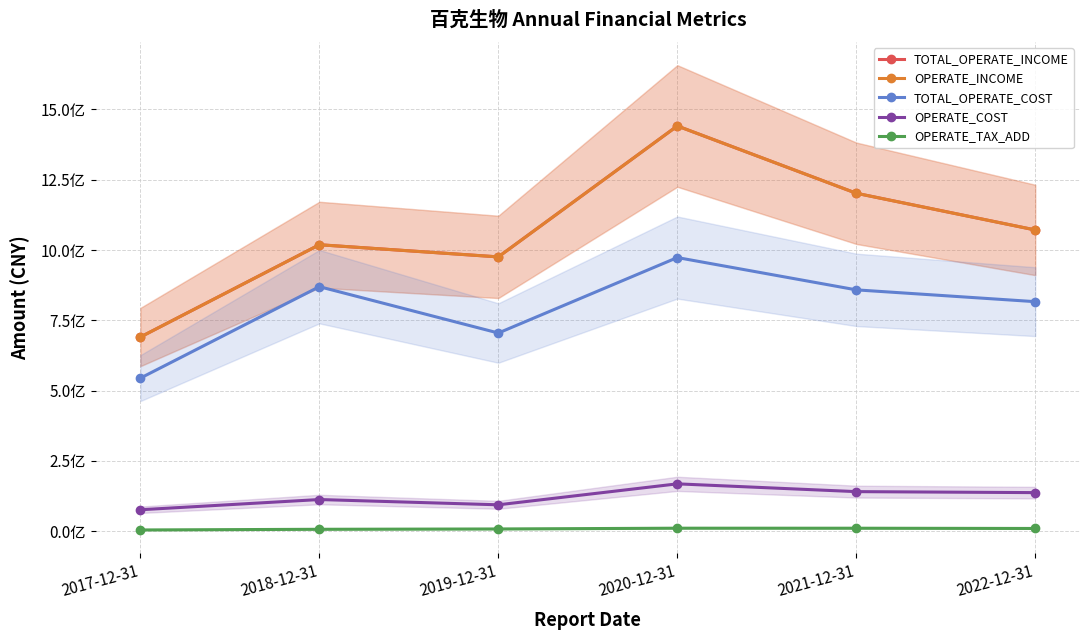

Reading right to left, extract all data points from this chart.

TOTAL_OPERATE_INCOME: 2022-12-31=1071446025.2	2021-12-31=1202026555.3	2020-12-31=1441358098.6	2019-12-31=975667802.1	2018-12-31=1018915690.7	2017-12-31=690617406.9
OPERATE_INCOME: 2022-12-31=1071446025.2	2021-12-31=1202026555.3	2020-12-31=1441358098.6	2019-12-31=975667802.1	2018-12-31=1018915690.7	2017-12-31=690617406.9
TOTAL_OPERATE_COST: 2022-12-31=816436589.5	2021-12-31=858416704.3	2020-12-31=973308400.7	2019-12-31=704894378.6	2018-12-31=869732770.8	2017-12-31=544521654.7
OPERATE_COST: 2022-12-31=137223318.9	2021-12-31=140750008.7	2020-12-31=168429286.3	2019-12-31=93889745.4	2018-12-31=112632920.8	2017-12-31=76270159.1
OPERATE_TAX_ADD: 2022-12-31=9699569.6	2021-12-31=10578703.1	2020-12-31=10674728.1	2019-12-31=7927893.6	2018-12-31=6781269.3	2017-12-31=4398456.3